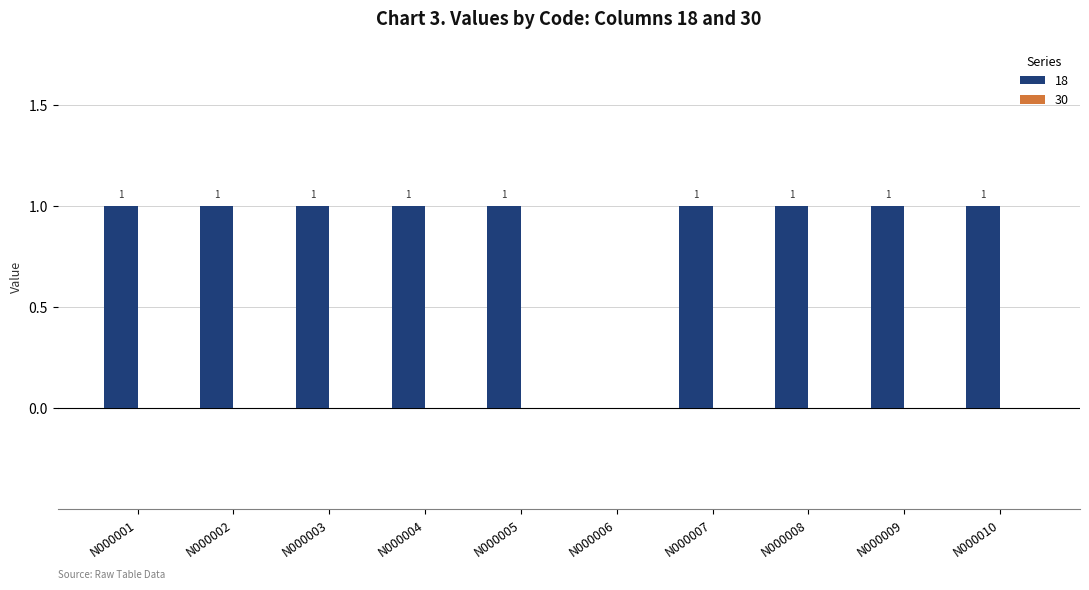

At which label is the value closest to 0?

N000006